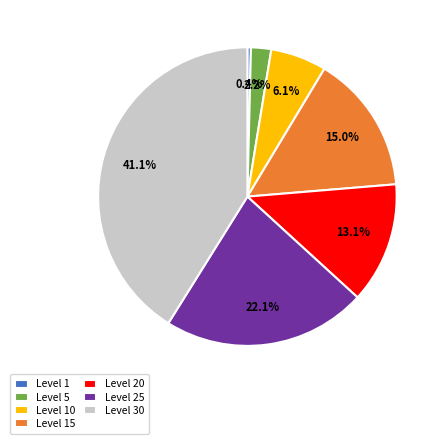

What is the smallest slice in the pie chart?

Level 1